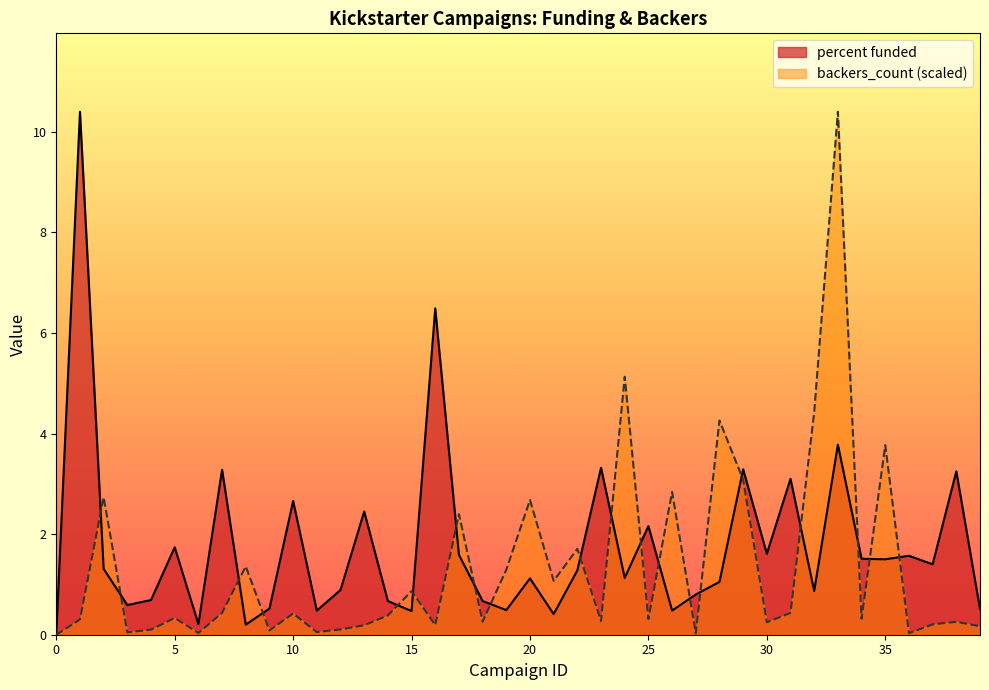

Between which two adjacent categories do percent funded and backers_count first intersect?

1 and 2